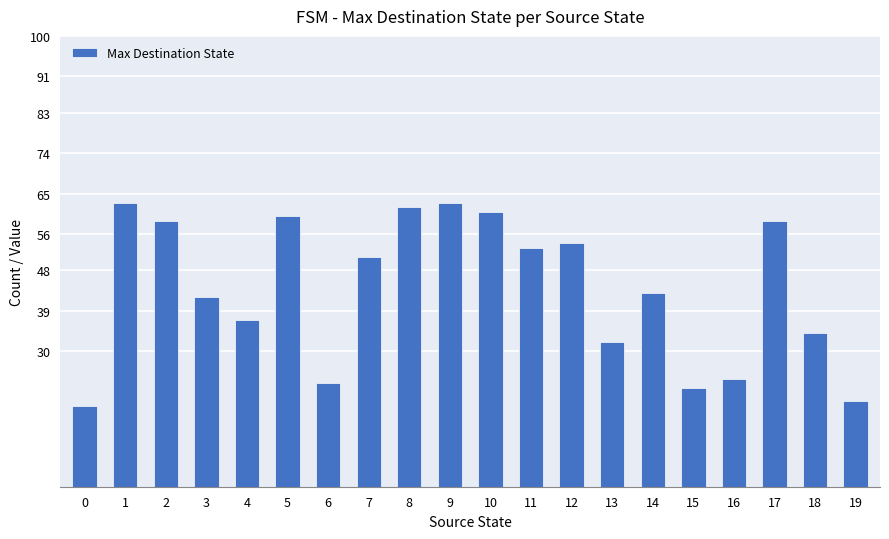

What is the value of the 4th bar from the left?

42